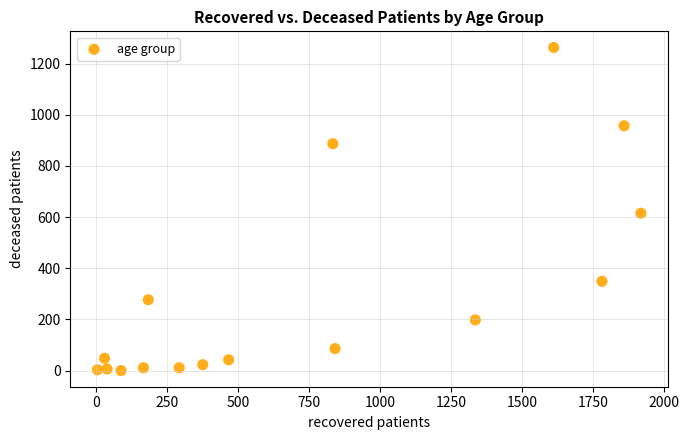

What is the range of Y values (max minus min)?

1263